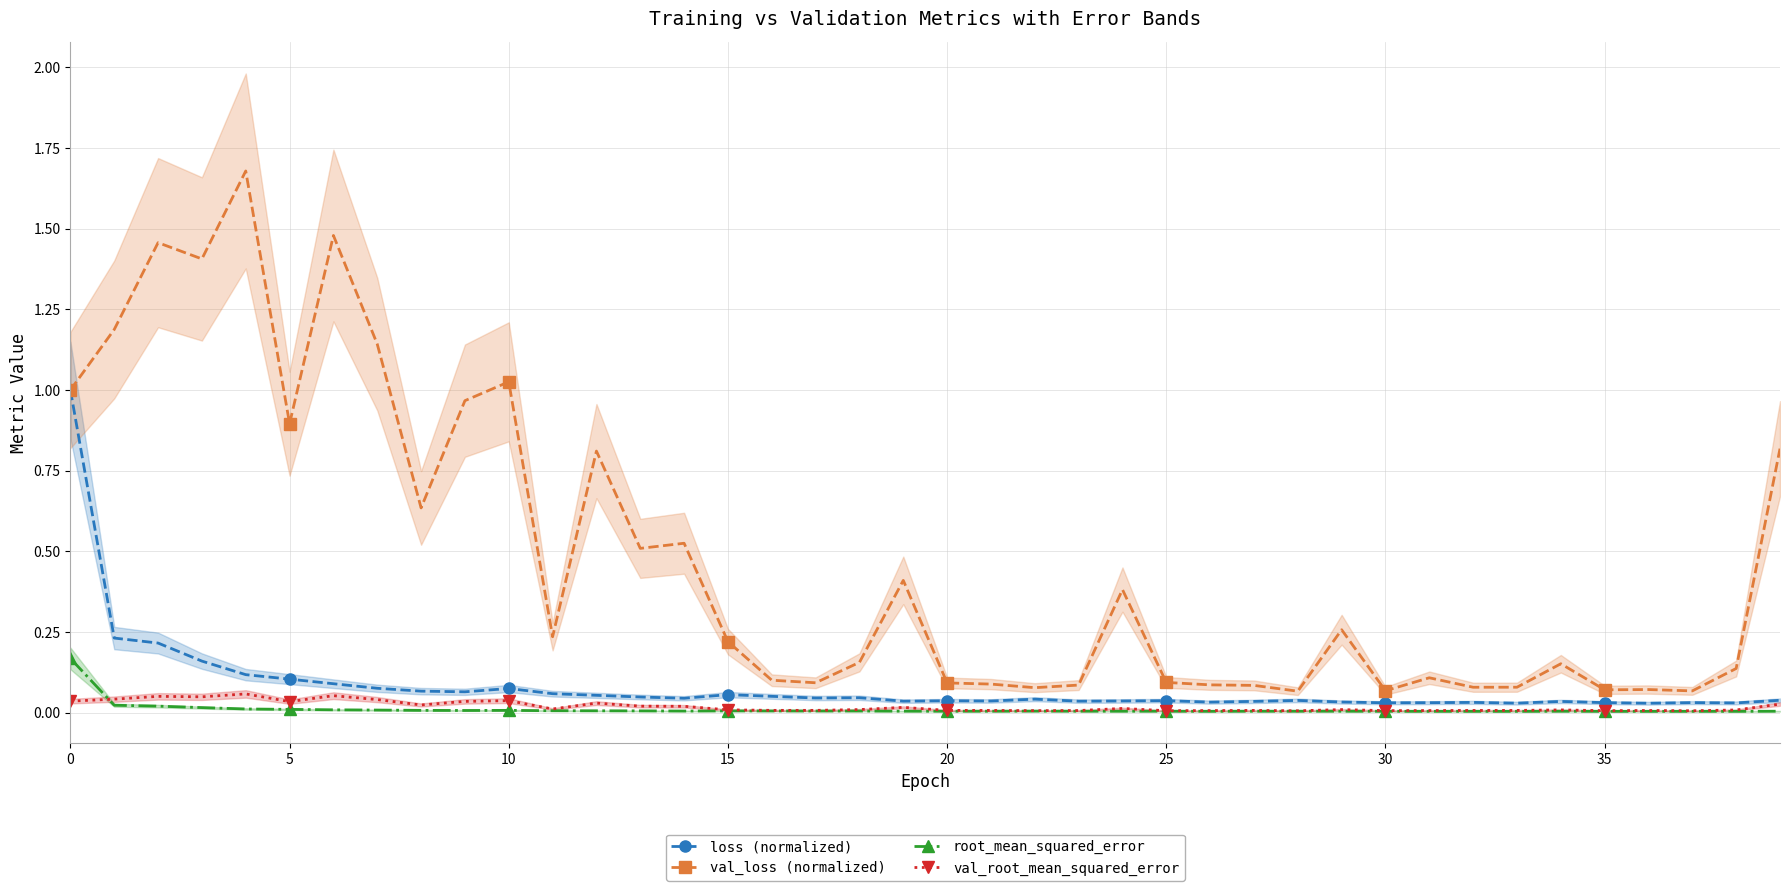

Where is the first local maximum for root_mean_squared_error?

10